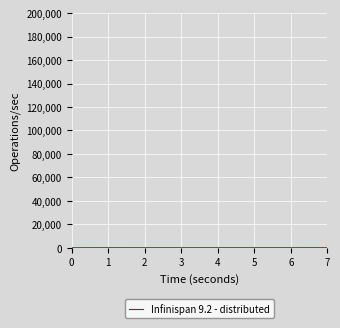

True or false: the data shows 0.0 at 0.

True